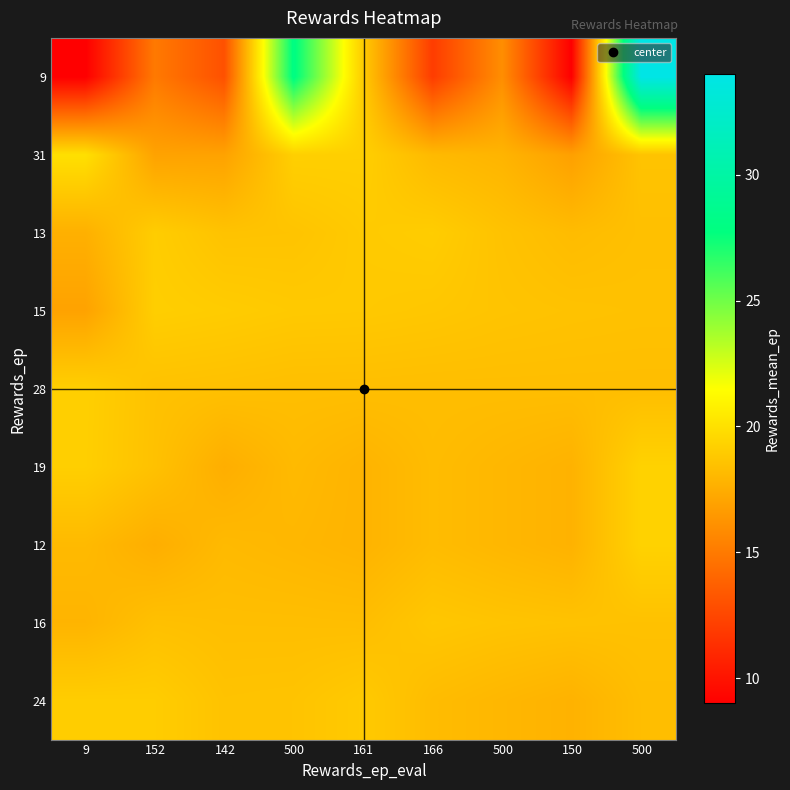

Between 166 and 152, which is larger?

152